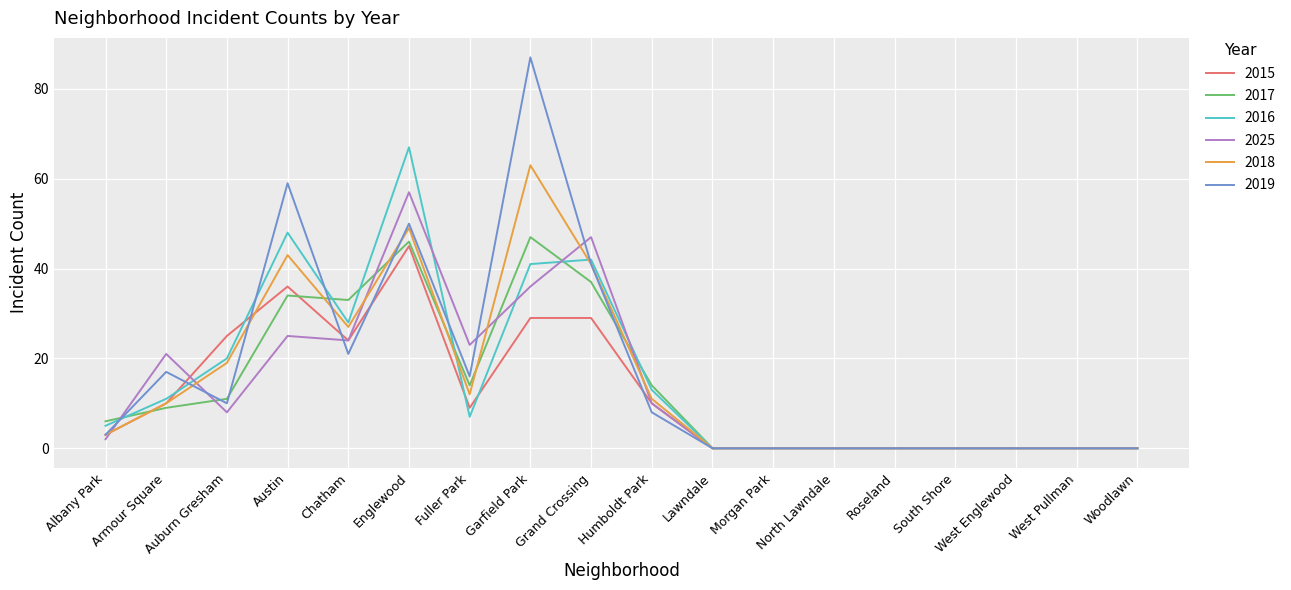

Where is the first local minimum for 2016?

Chatham